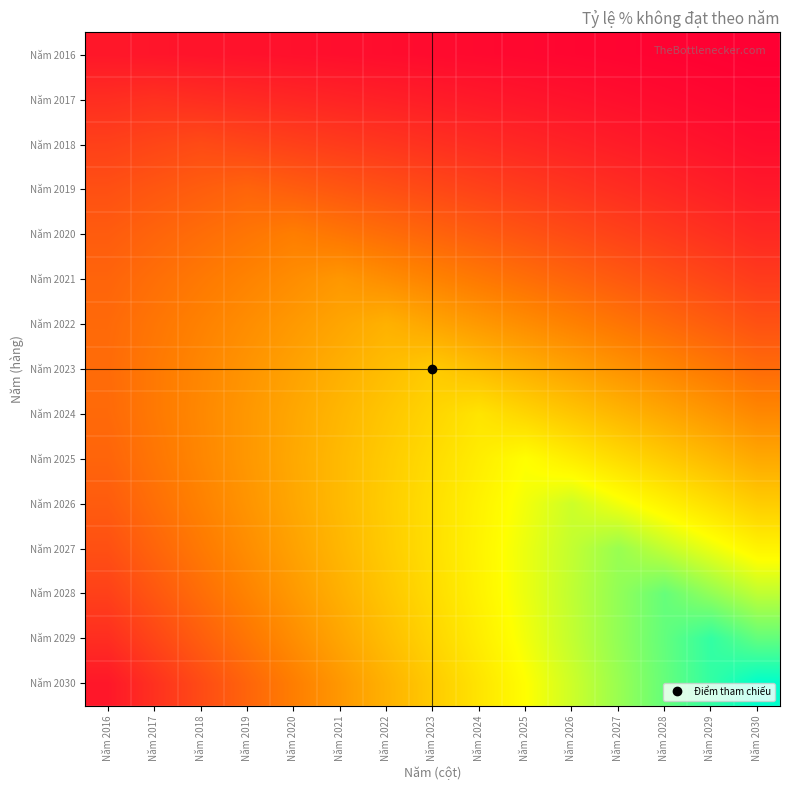

Which has a higher value, Năm 2020 or Năm 2023?

Năm 2020